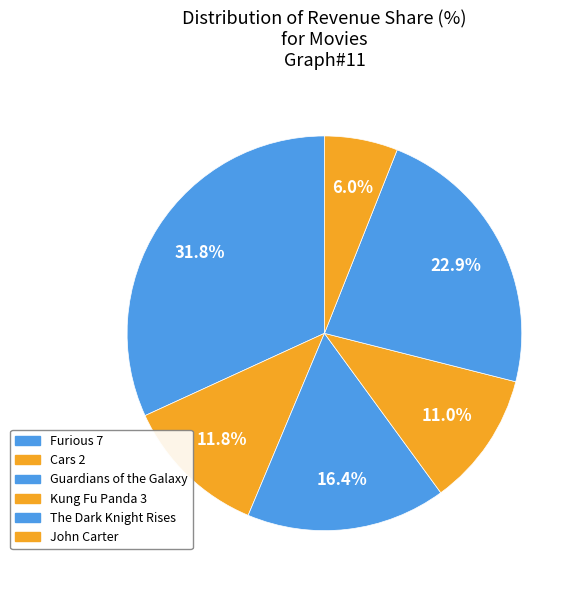

Count the number of slices in the pie.

6